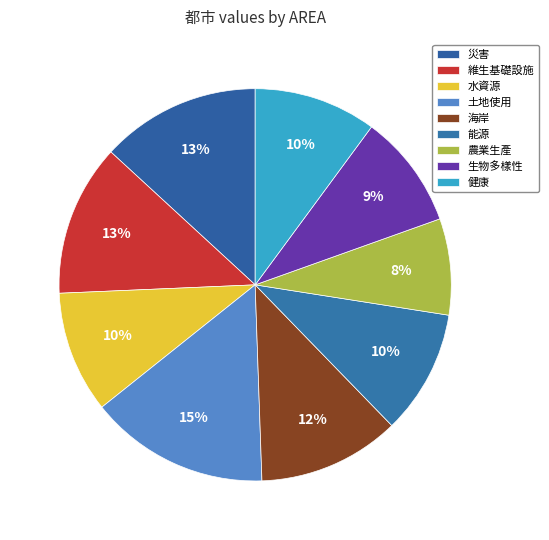

Count the number of slices in the pie.

9